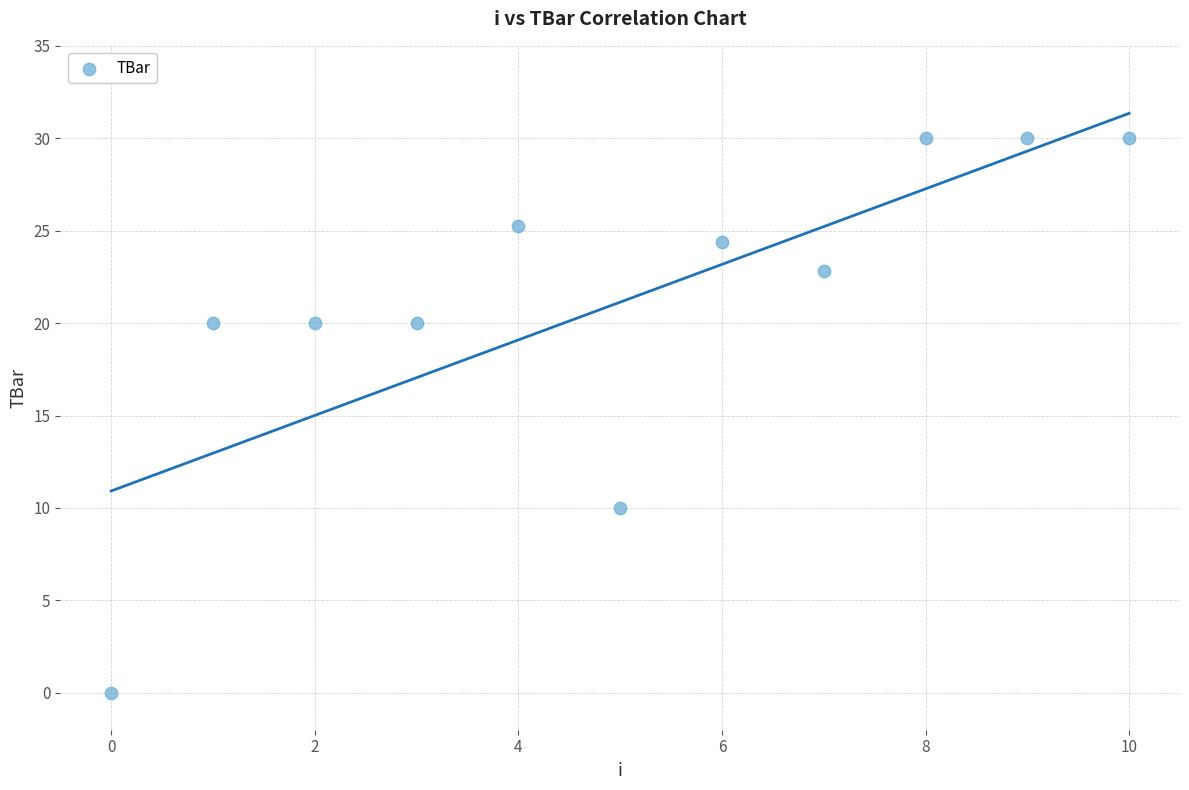

What is the range of Y values (max minus min)?

30.0